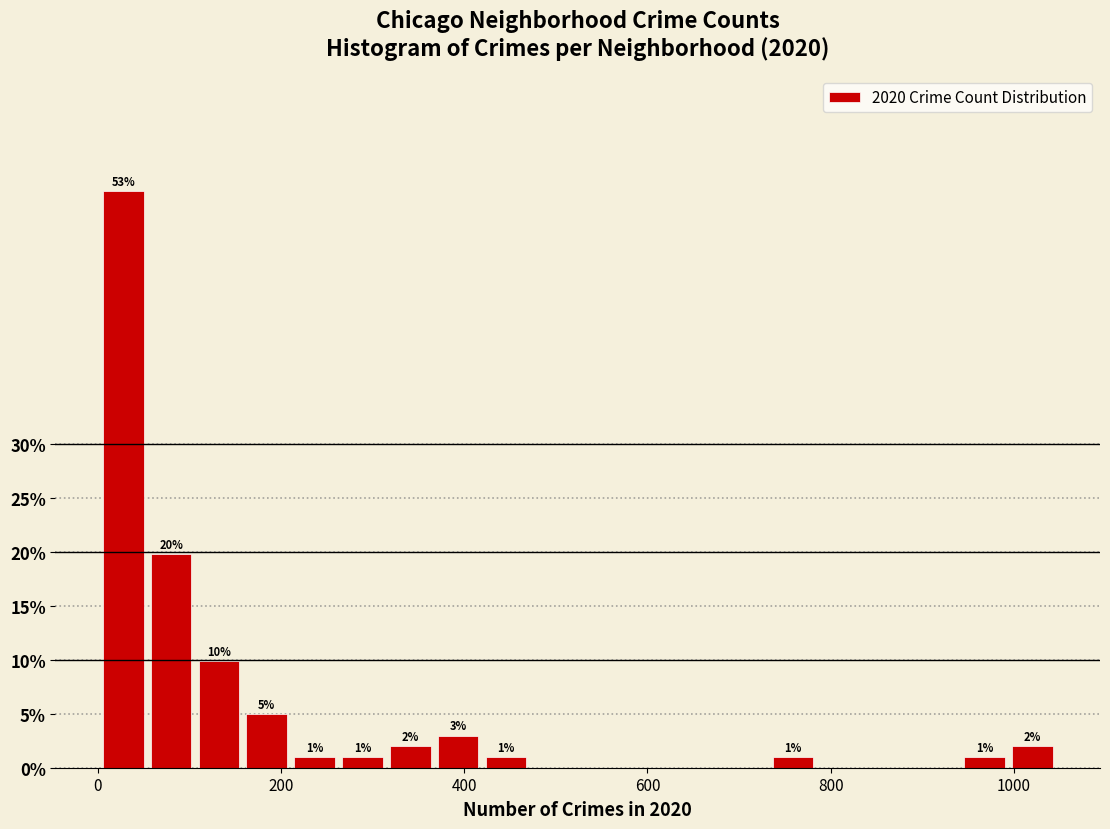

Read against the x-axis, roughly where is the centre of the tallest bar?

20